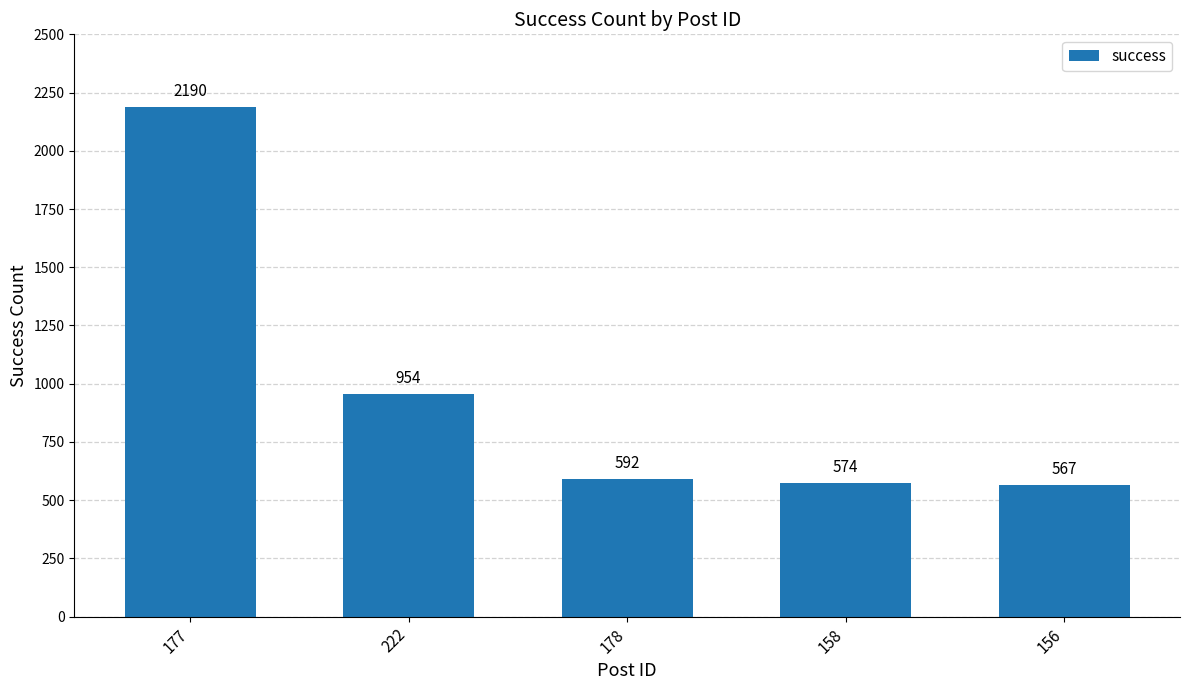

What is the ratio of the value at 222 to the value at 156?

1.7